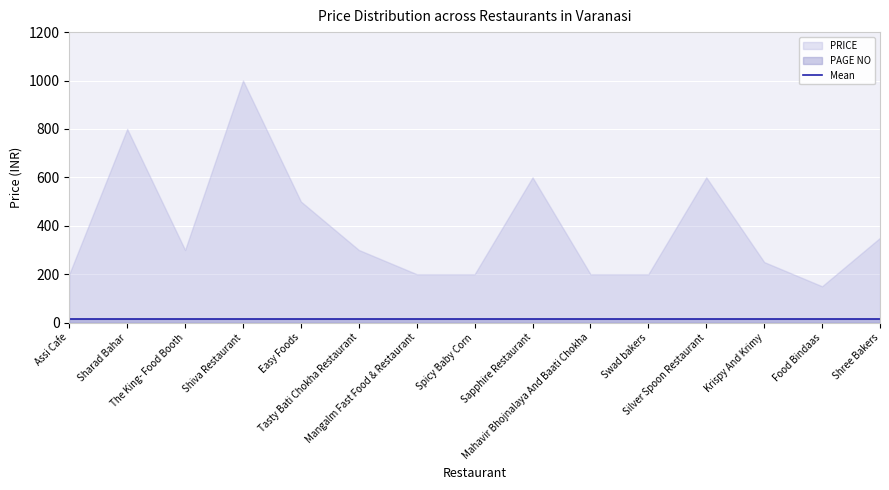

True or false: PRICE and Mean intersect in this chart.

False